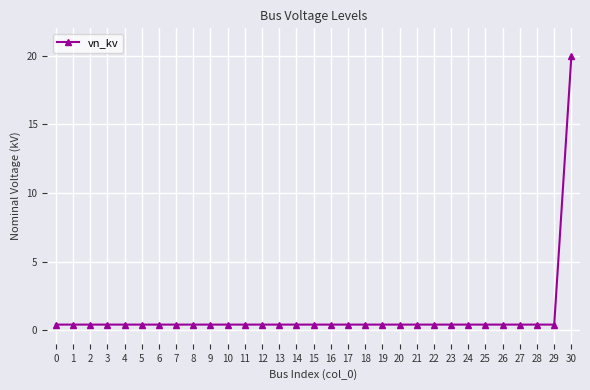

Count the number of categories in the chart.

31